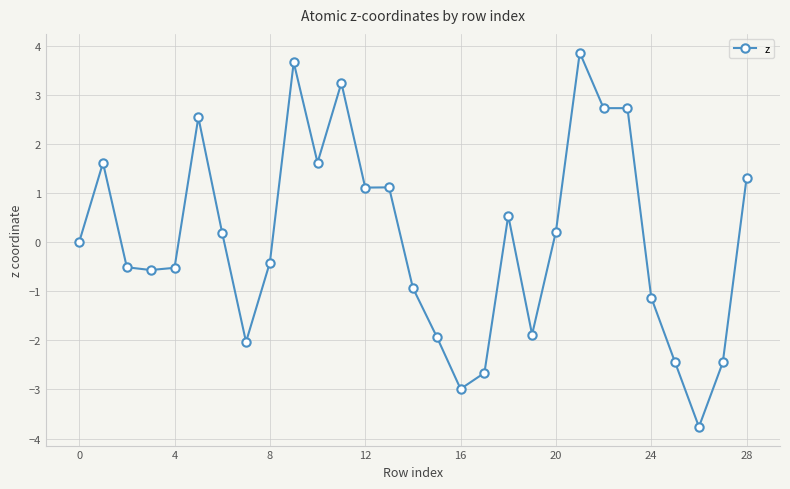

How many series are shown in this chart?

1